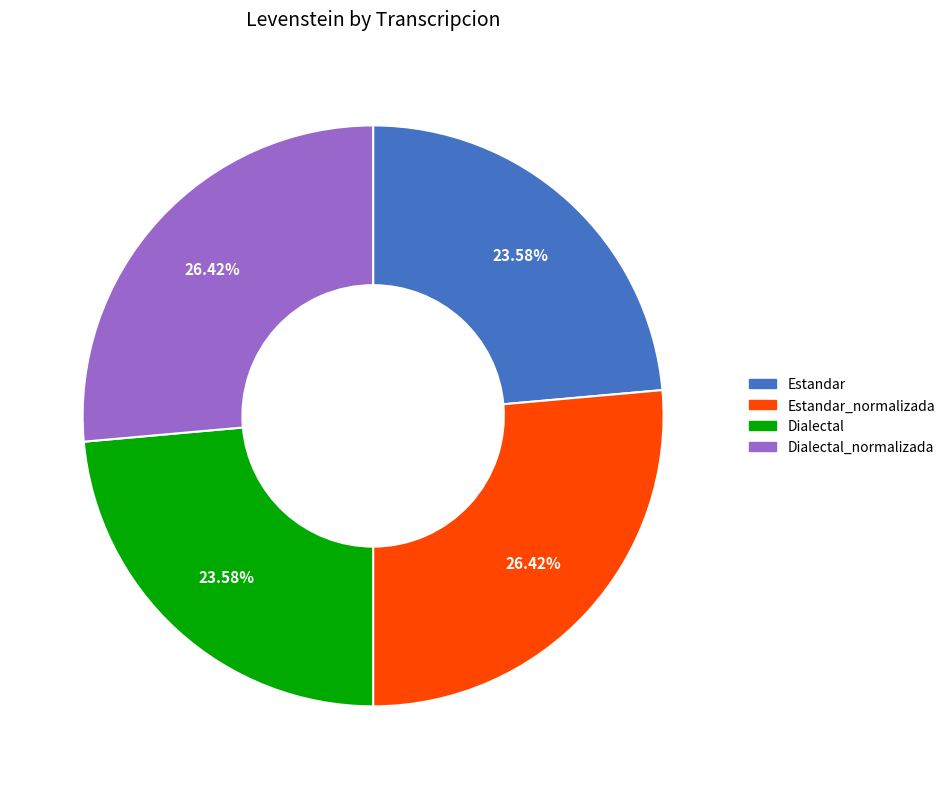

To the nearest percent, what is the average slice percentage?

25%